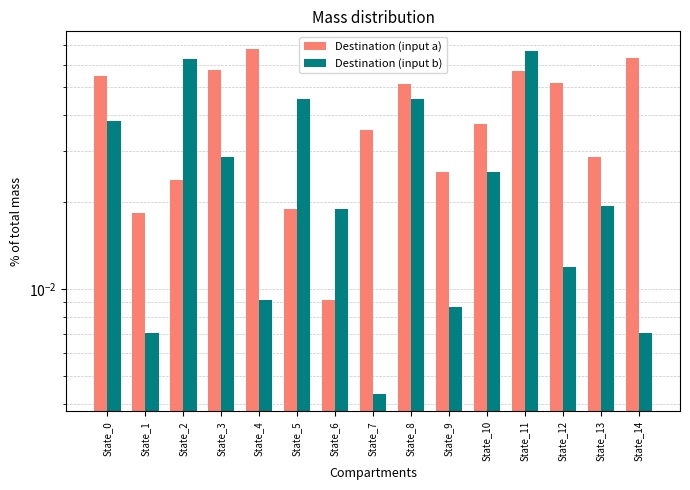

How many groups of bars are there?

15